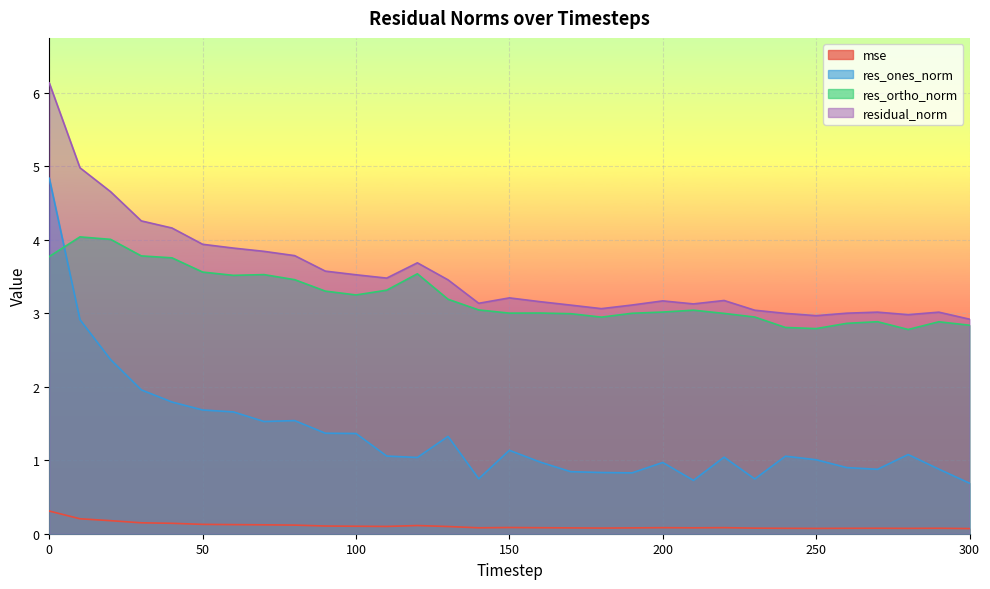

True or false: res_ortho_norm and residual_norm intersect in this chart.

False